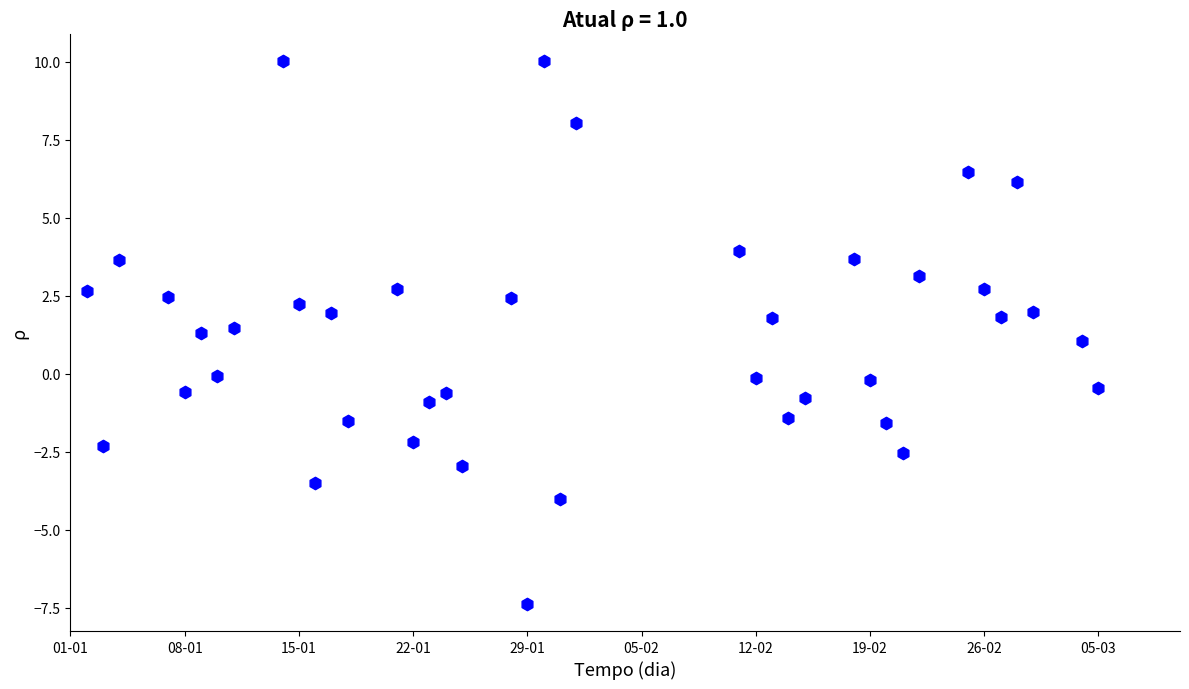

What is the range of X values (max minus min)?

62.0